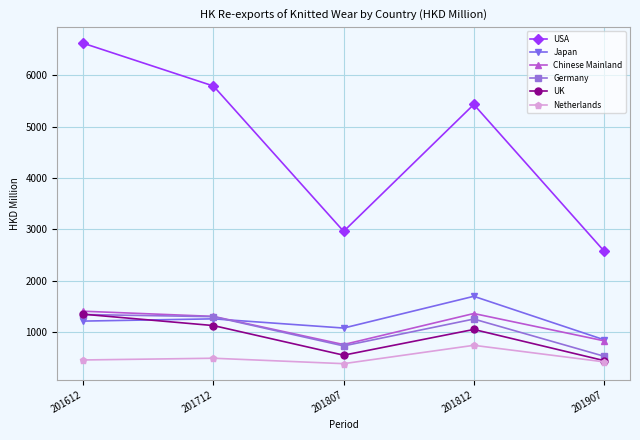

Is the value of UK at 201807 greater than the value of Germany at 201612?

No